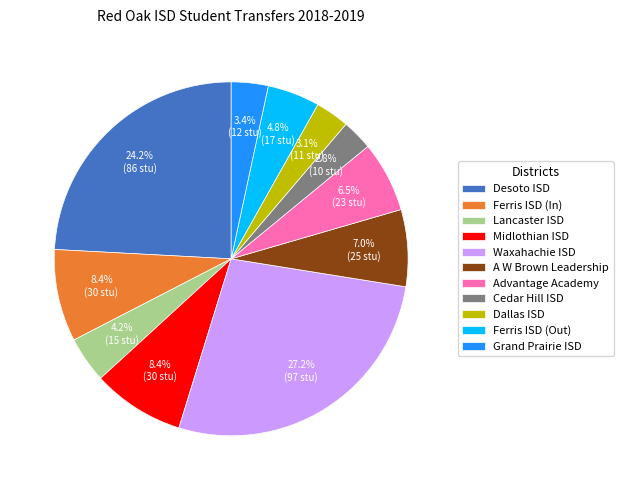

Which has a higher value, Lancaster ISD or A W Brown Leadership?

A W Brown Leadership